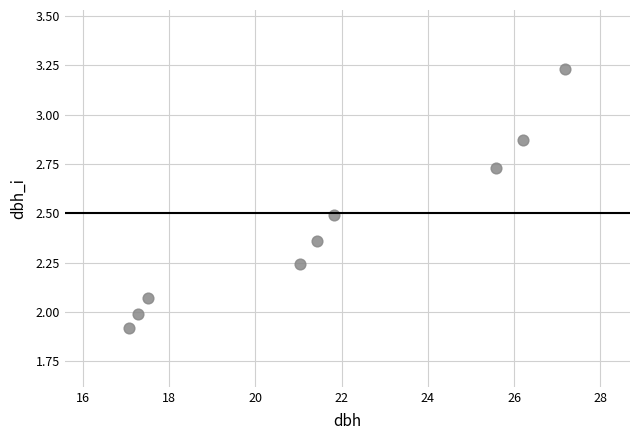

What is the range of Y values (max minus min)?

1.3